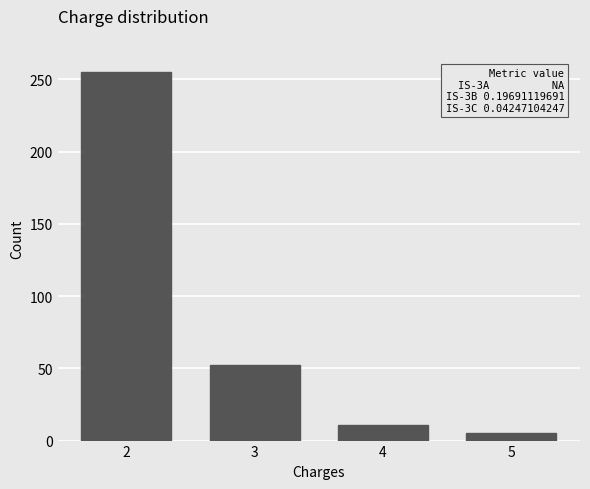

Reading left to right, transcribe all the data shown in this chart.

2=255	3=52	4=11	5=5